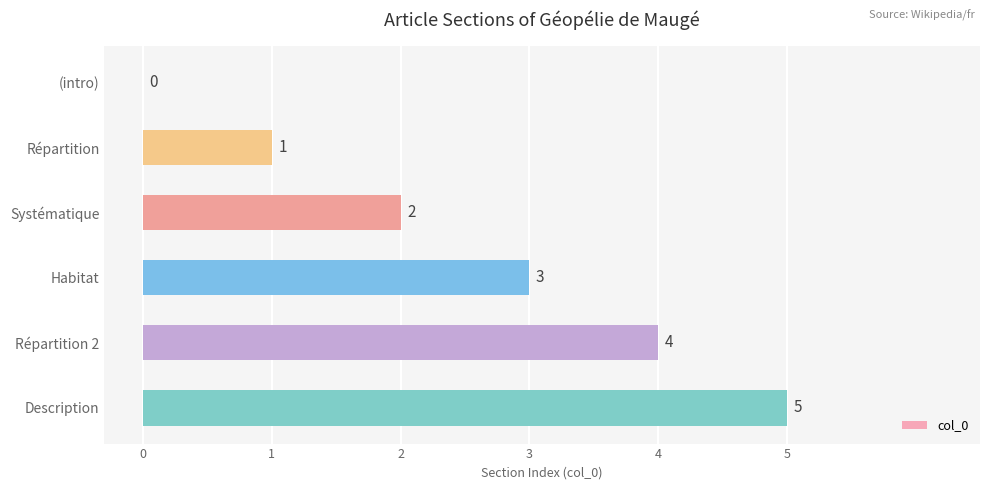

The chart shows a value of 1 at Systématique. True or false?

False